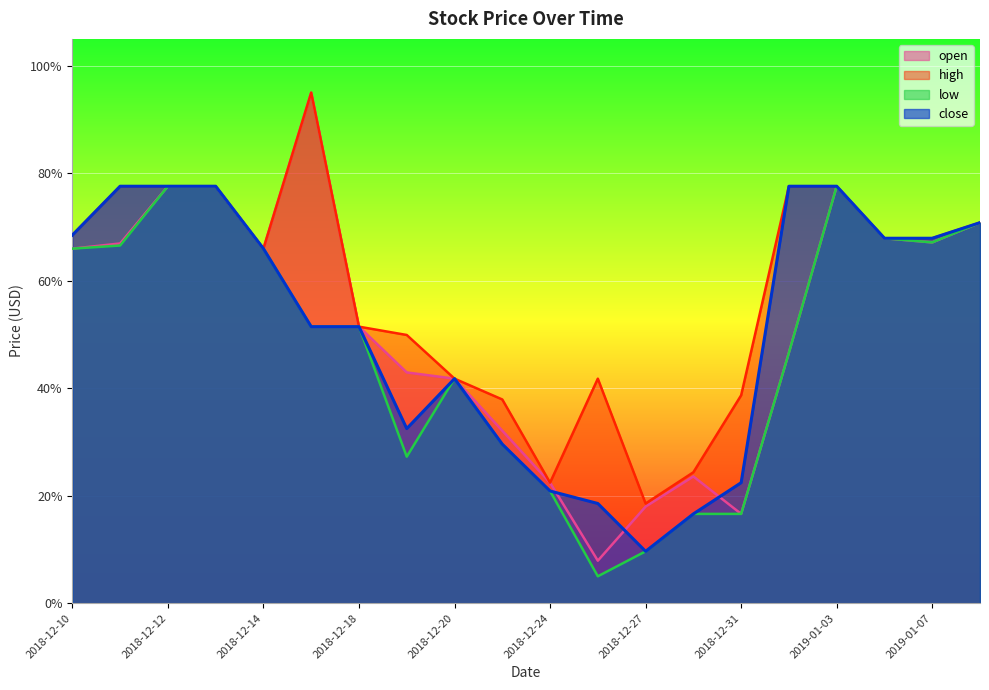

True or false: open and close intersect in this chart.

True